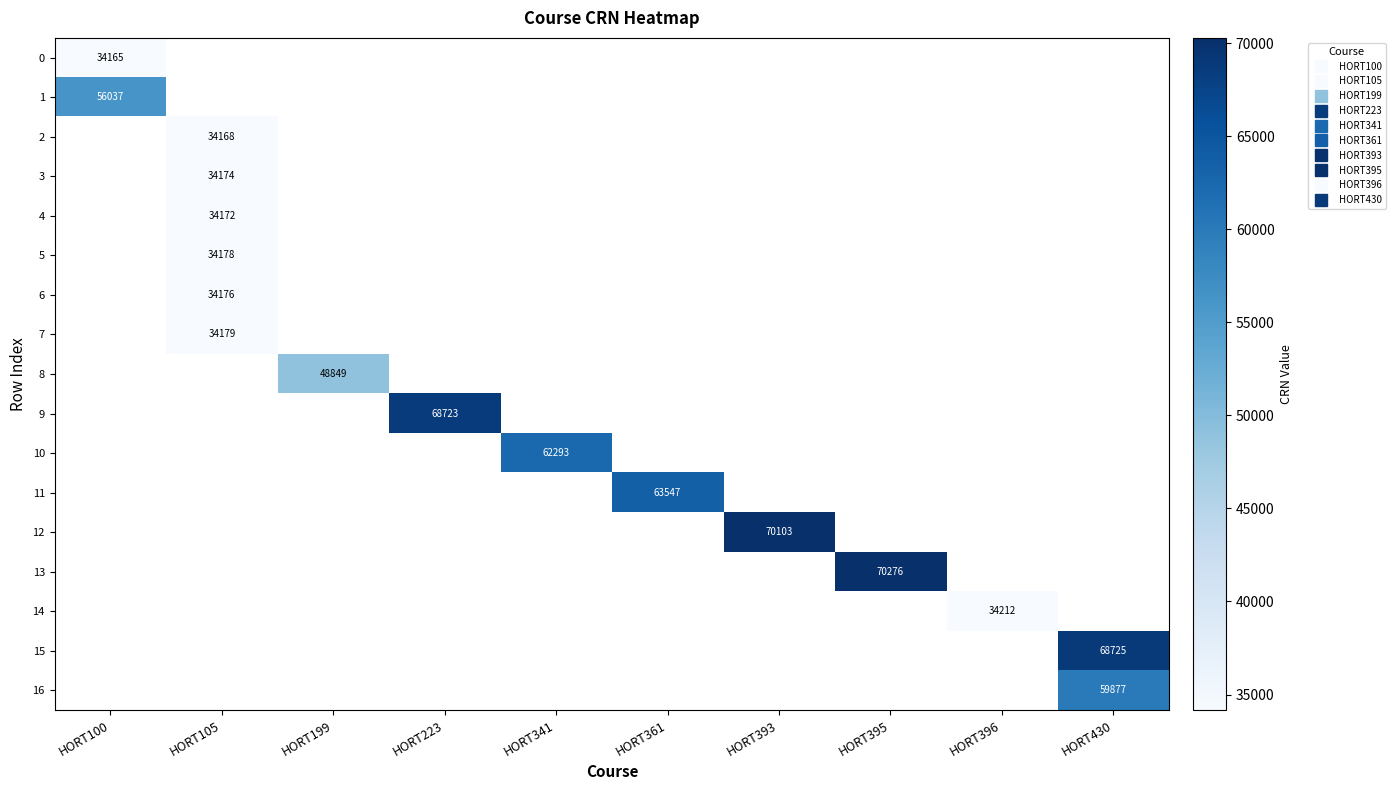

At how many categories does at least one series exceed 43463?

8